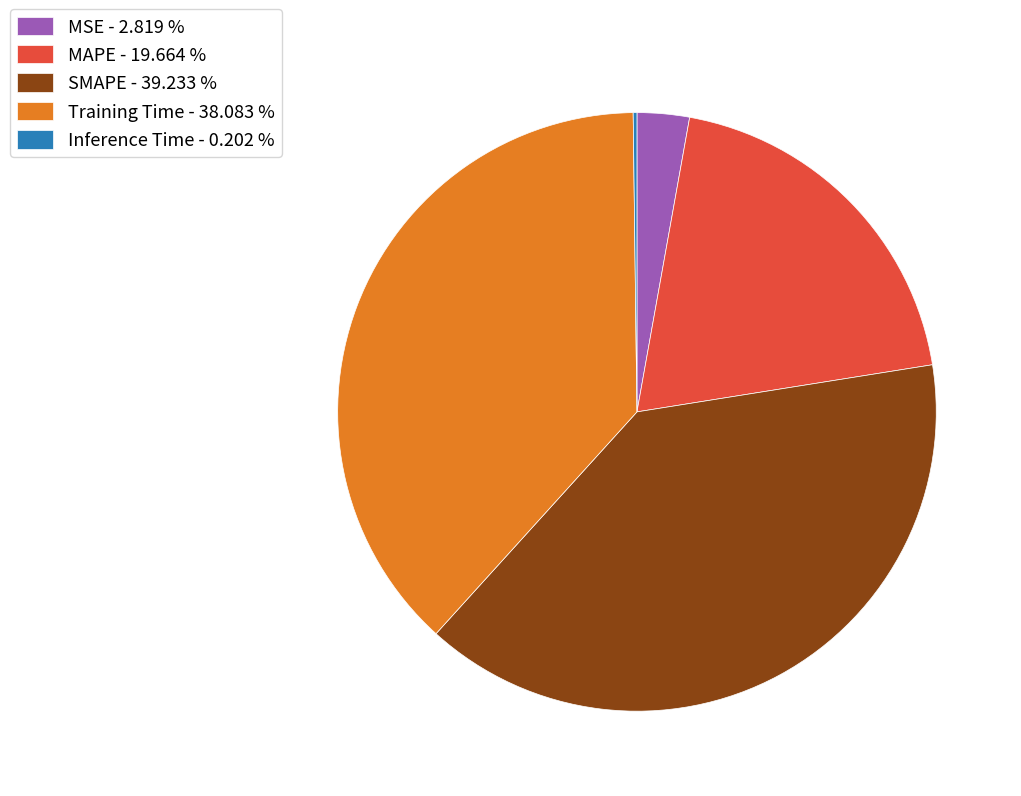

Does MAPE - 19.664 % represent more than half of the total?

No